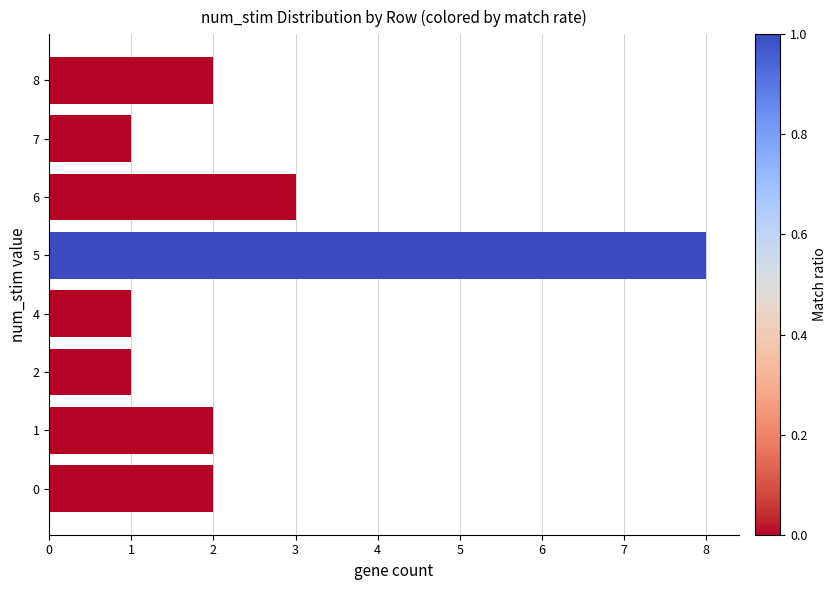

Is it true that the value at 2 is 1?

True